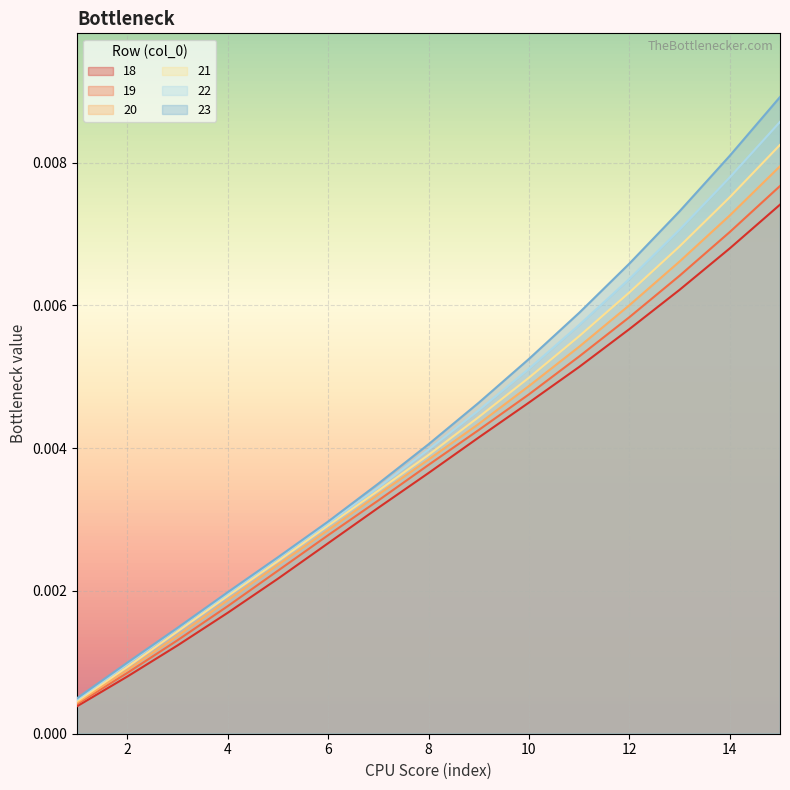

Which has a higher value, 14 or 15?

15